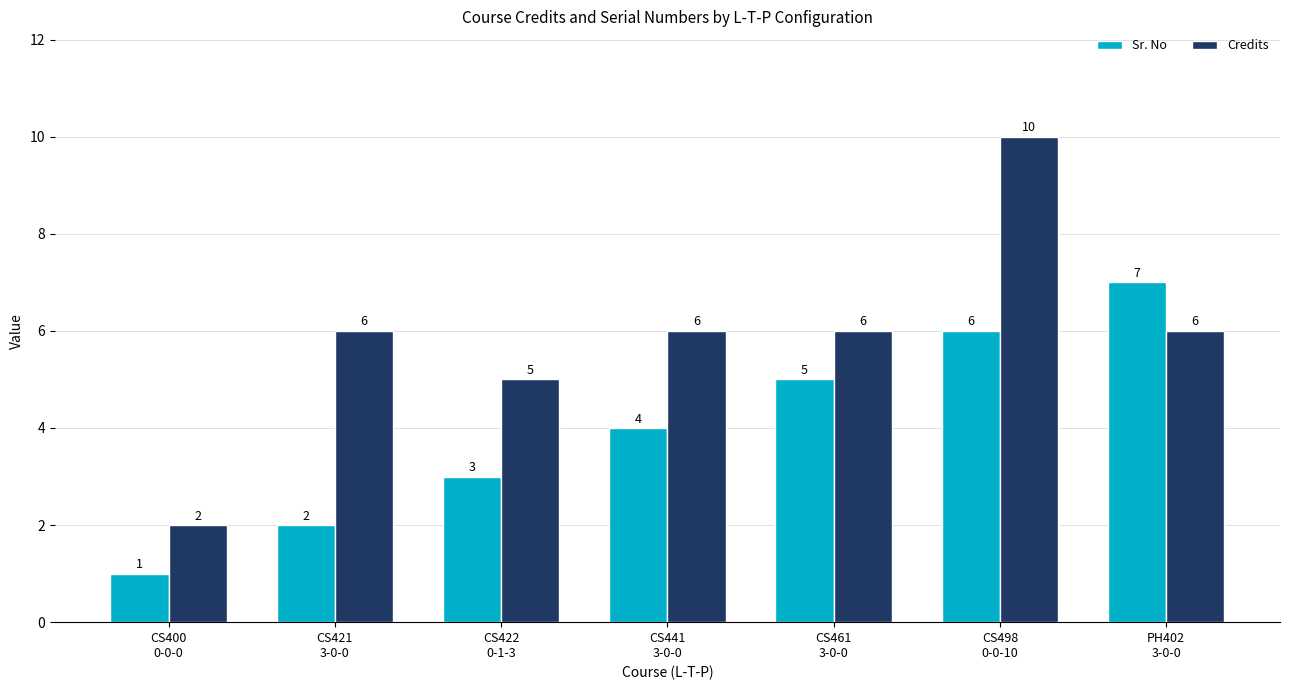

How many bars are there in each group?

2